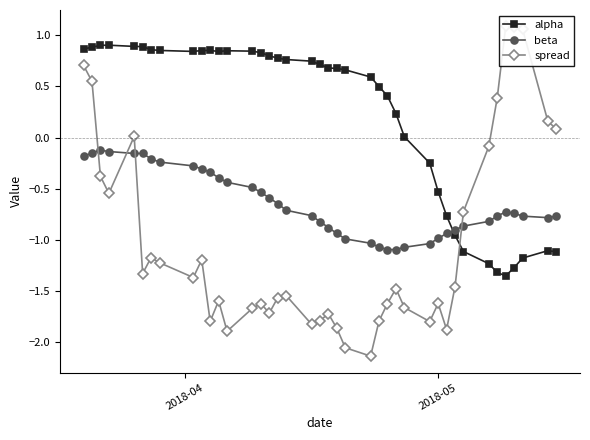

Which series ends up on top after the final intersection of beta and alpha?

beta